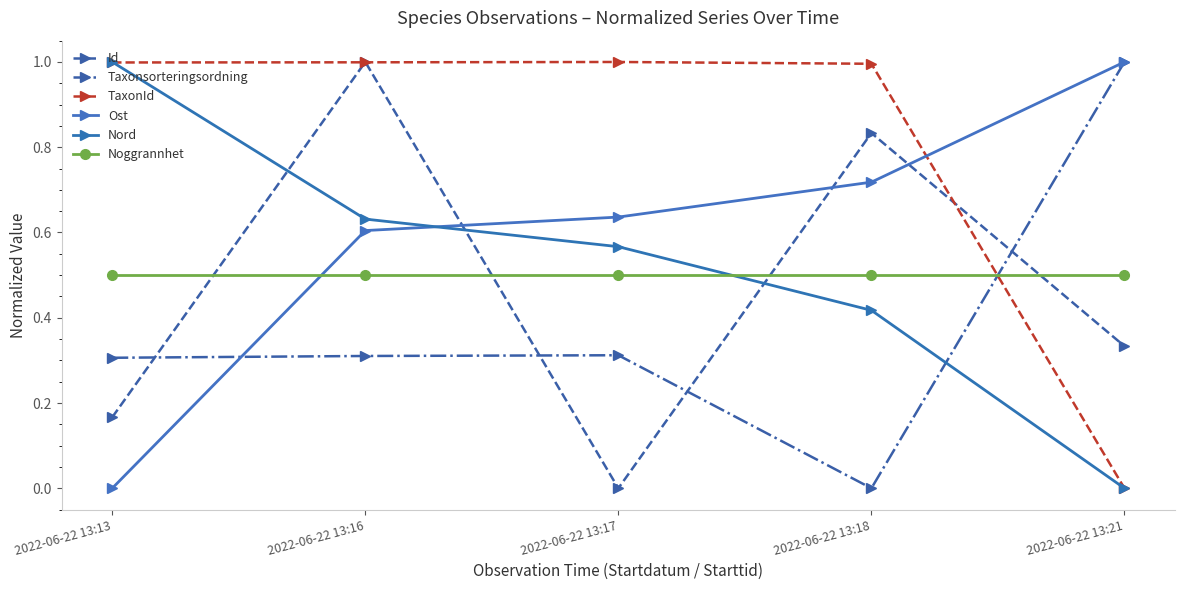

List the series in order of their peak value, highest first.

Id, Taxonsorteringsordning, TaxonId, Ost, Nord, Noggrannhet